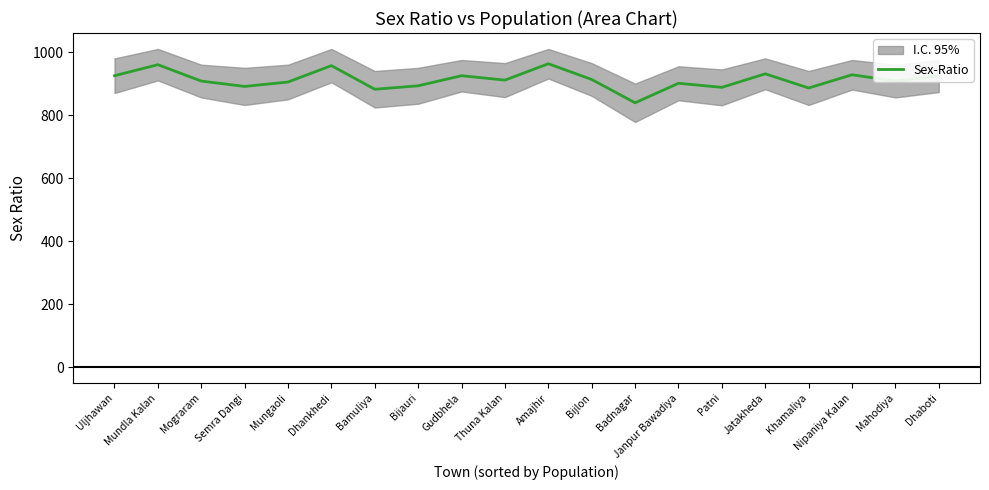

The value at Bijlon is 1330. True or false?

False